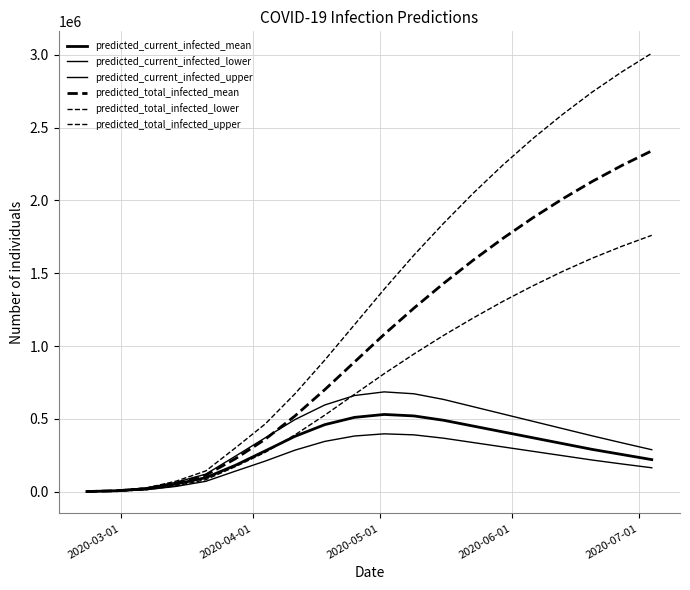

Does the chart have visible grid lines?

Yes